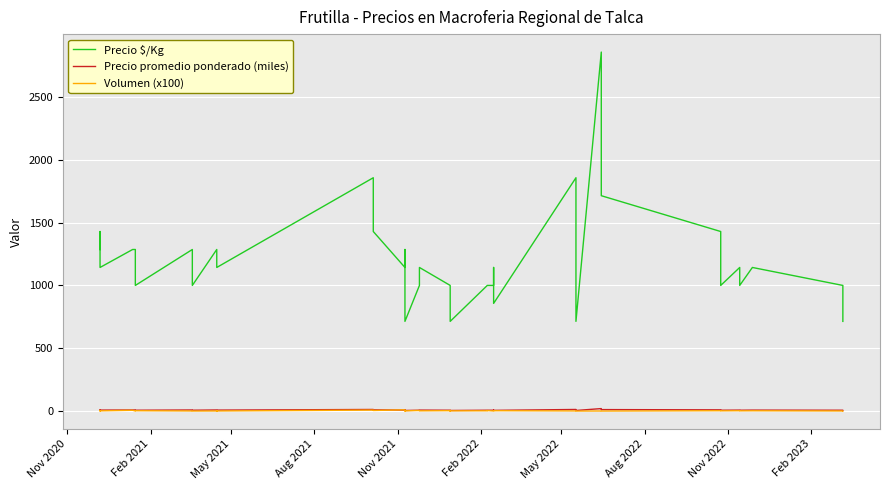

In Volumen (x100), how many points are higher than both neighbors (excluding endpoints)?

15